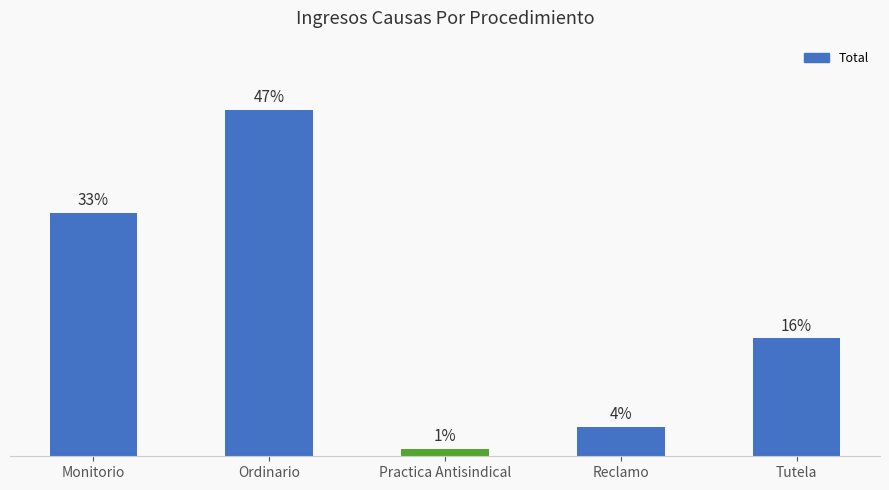

List the labels in order of value, smallest first.

Practica Antisindical, Reclamo, Tutela, Monitorio, Ordinario